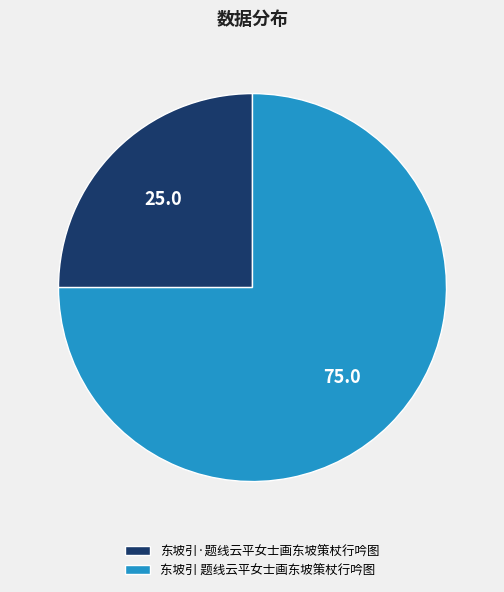

The 东坡引·题线云平女士画东坡策杖行吟图 slice represents 25% of the pie. True or false?

True